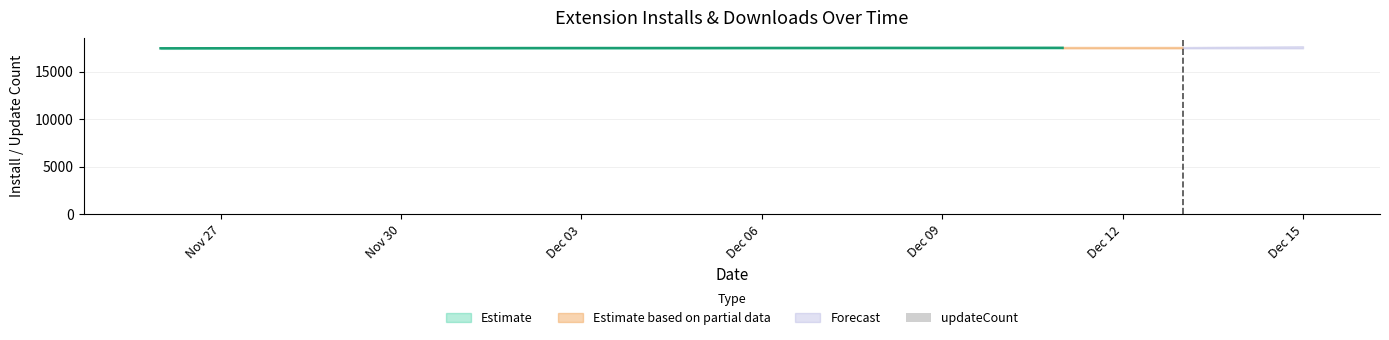

At how many categories does at least one series exceed 8332?

20